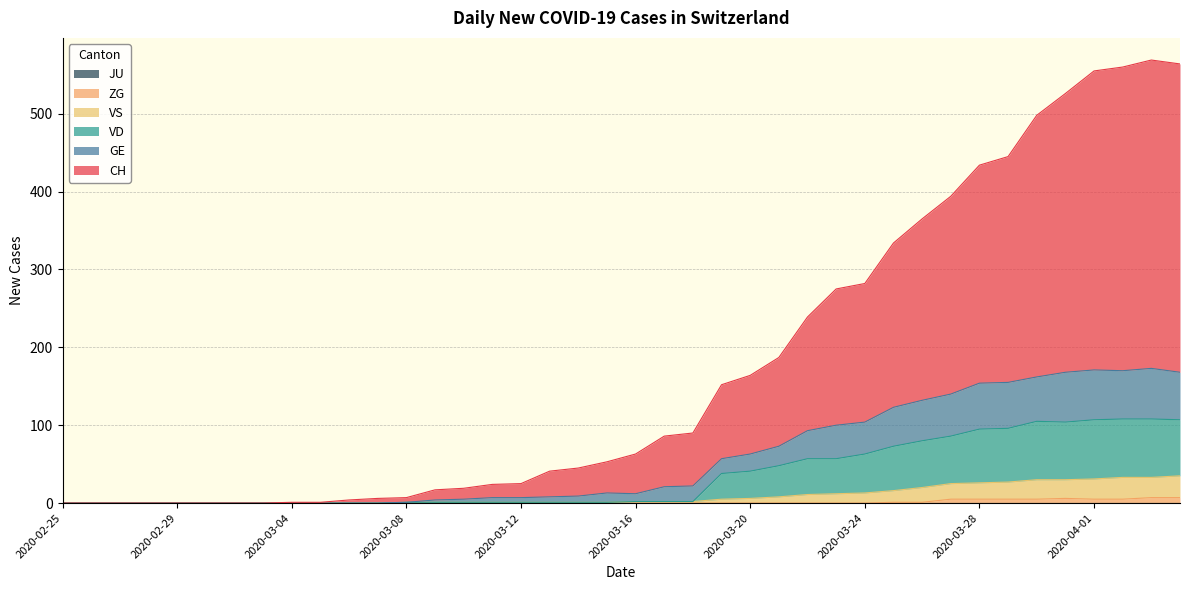

Is the value of VD at 2020-03-18 greater than the value of ZG at 2020-03-17?

Yes